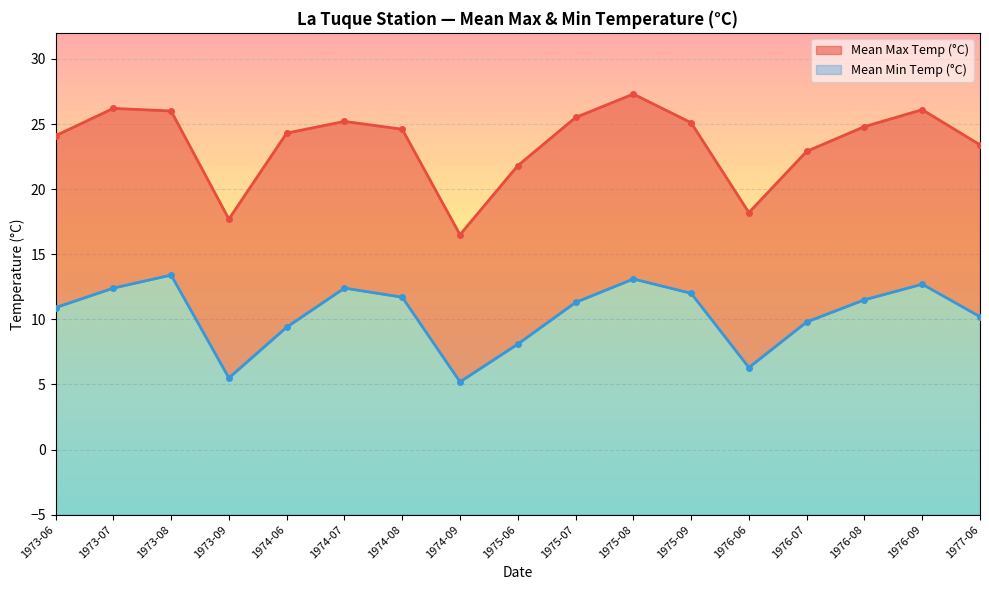

True or false: Mean Min Temp (°C) and Mean Max Temp (°C) intersect in this chart.

False